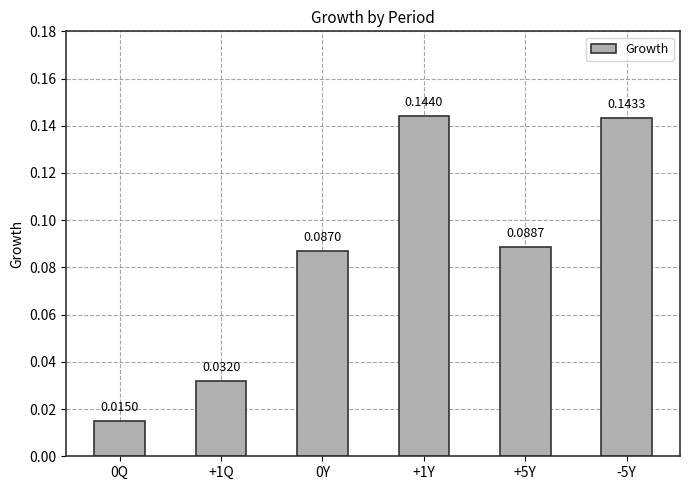

Between +5Y and 0Q, which is larger?

+5Y